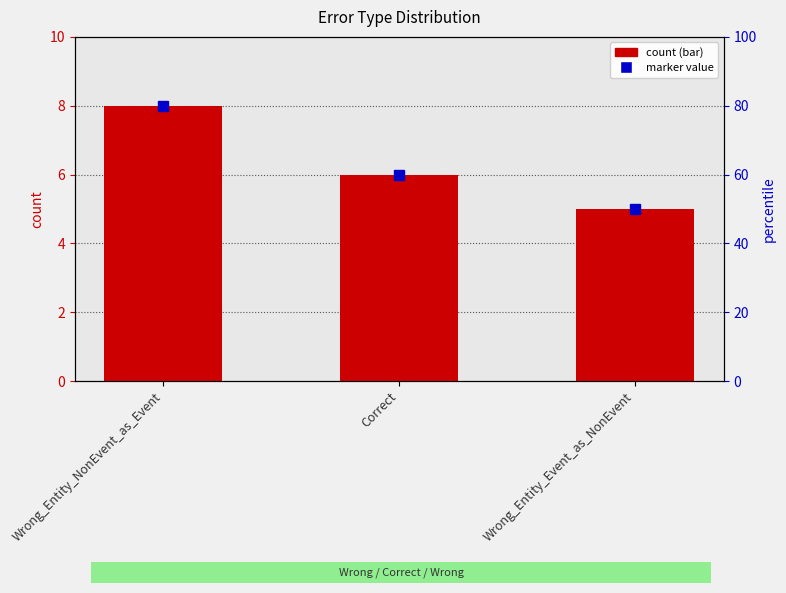

Reading left to right, list all the values displayed in this chart.

Wrong_Entity_NonEvent_as_Event=8	Correct=6	Wrong_Entity_Event_as_NonEvent=5